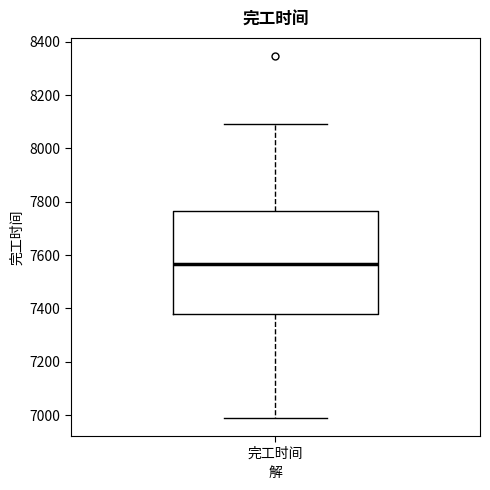

Transcribe this box plot: give where the median line is, the range the box spans, and where the two whiskers end, as read against the y-axis. The values are not printed on the chart, so give them approximately, as read against the axis.

median 7560, box 7380 to 7760, whiskers 6980 to 8100